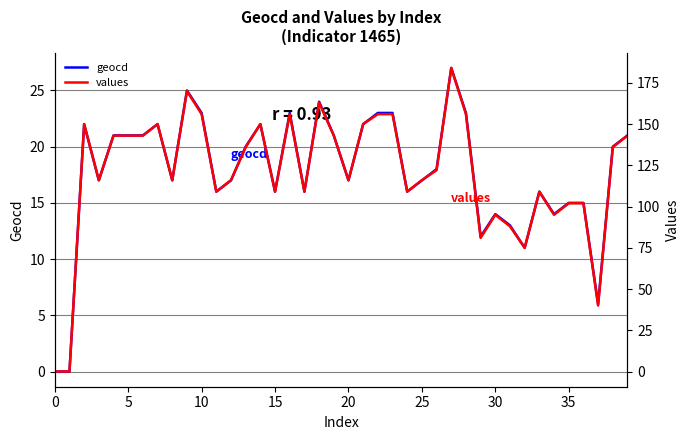

True or false: values has more than 1 points higher than both neighbors.

True